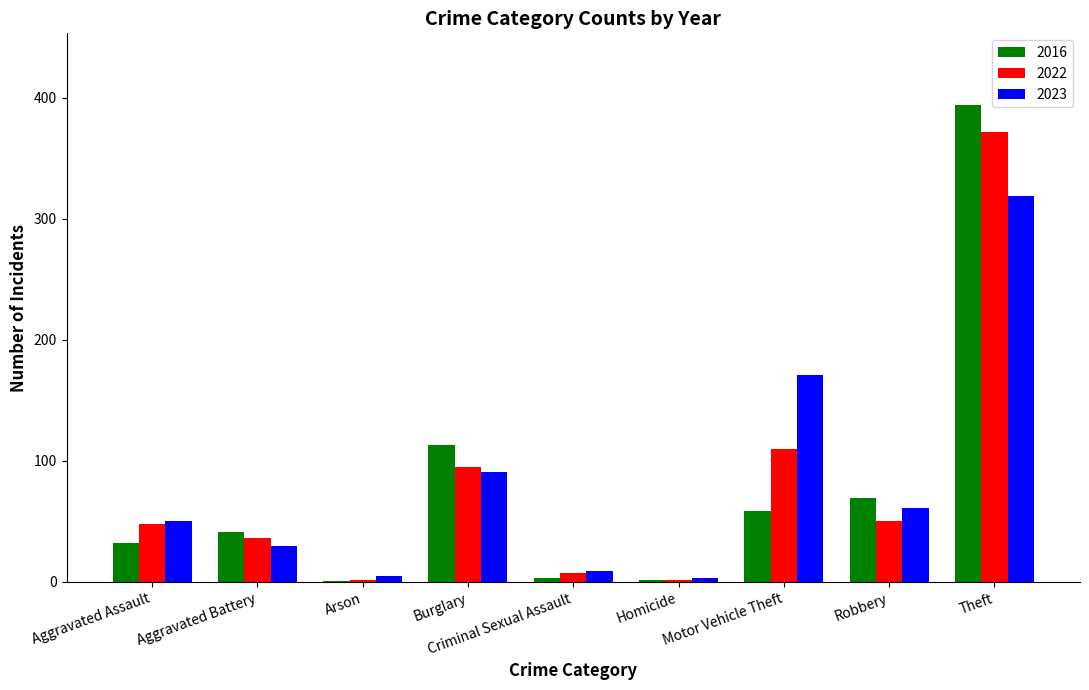

True or false: 2016 has a value of 41 at Aggravated Battery.

True